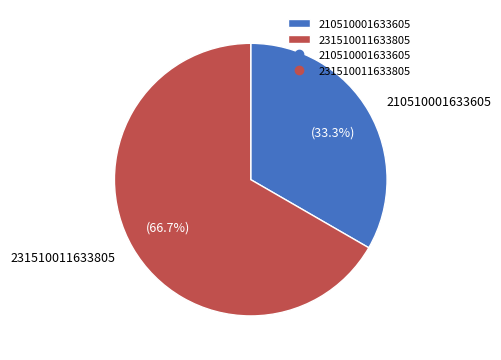

Is the sum of 210510001633605 and 231510011633805 greater than half?

Yes